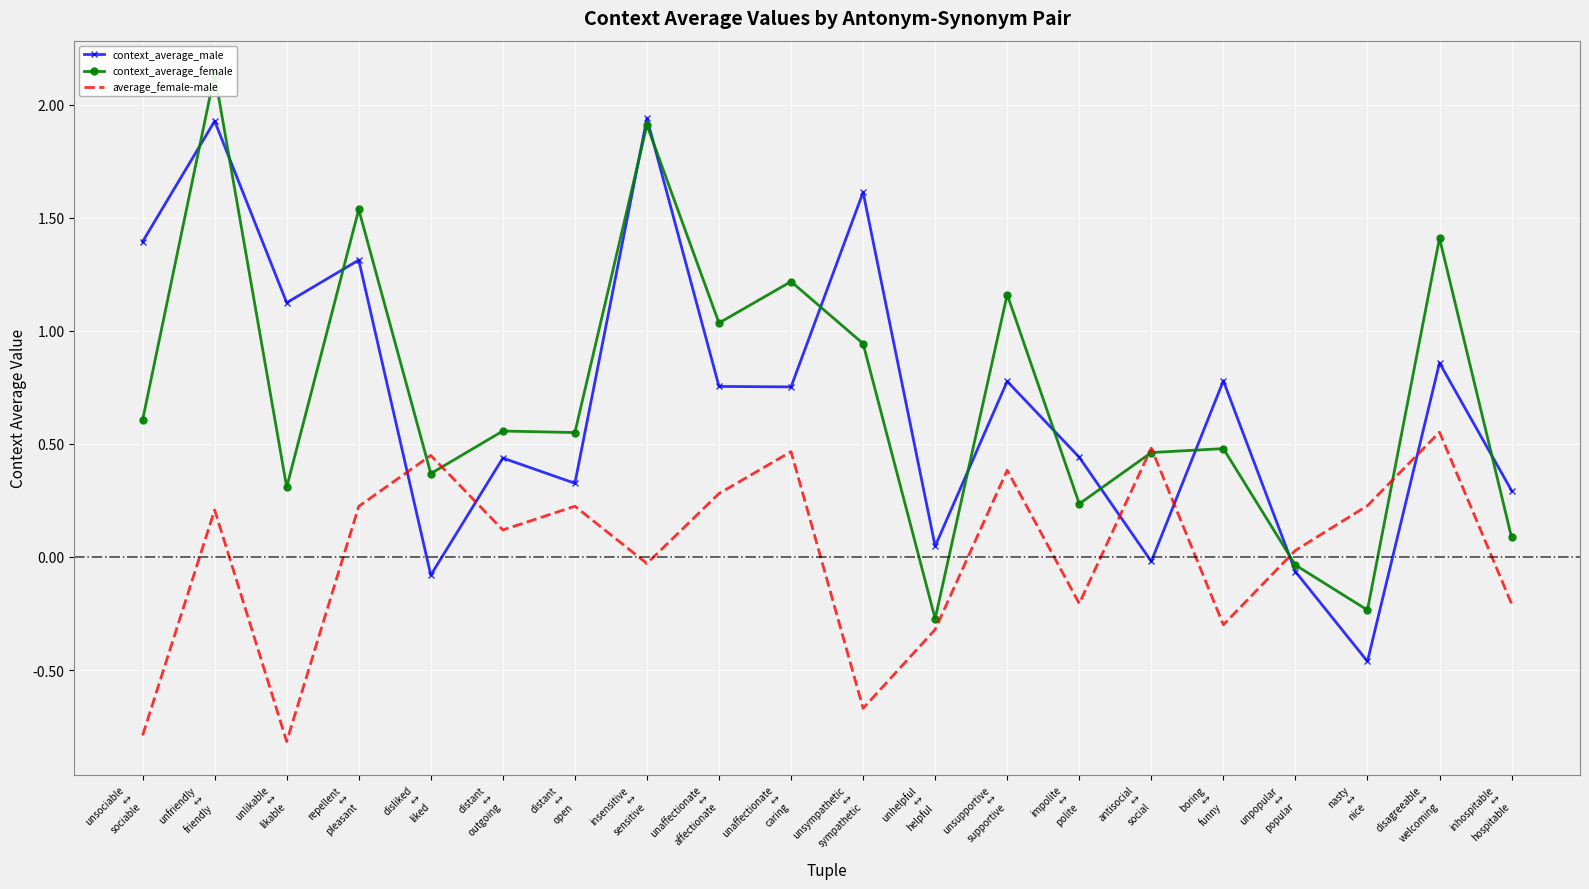

What is the maximum value shown in the chart?

2.1